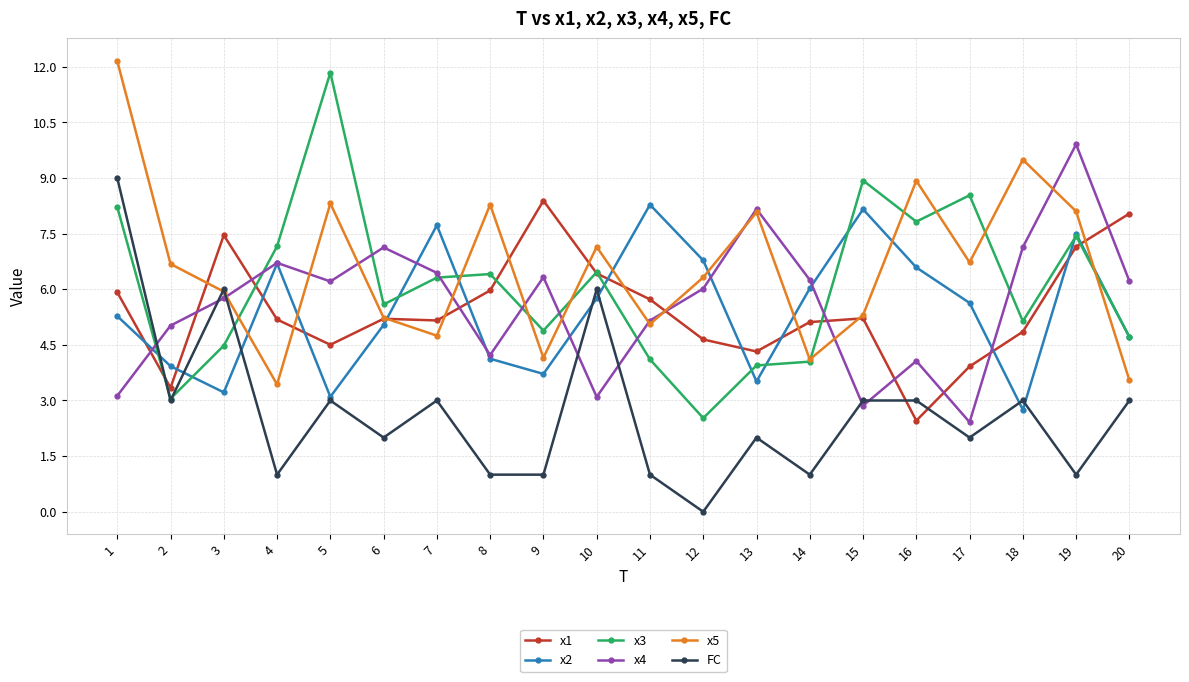

How many lines are shown in the chart?

6